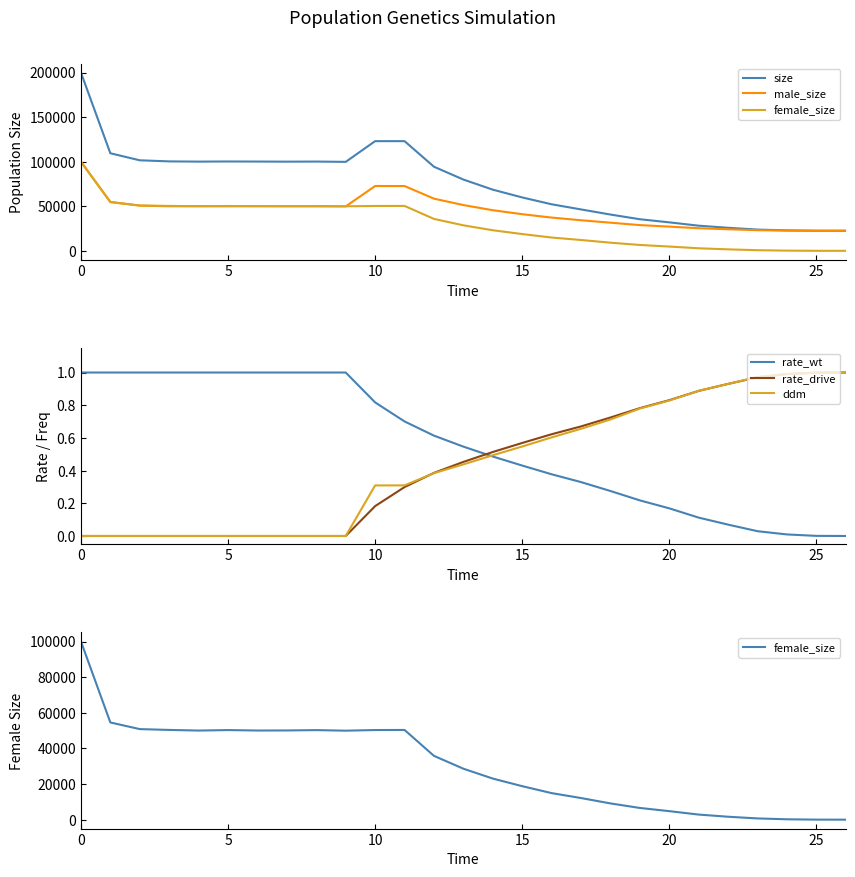

Reading left to right, list all the values displayed in this chart.

size: 200080.0	109464.0	101569.0	100345.0	100090.0	100244.0	100161.0	100046.0	100142.0	99810.0	123063.0	123039.0	94335.0	79954.0	68610.0	59885.0	52205.0	46427.0	40685.0	35423.0	31932.0	28178.0	25828.0	23819.0	22922.0	22532.0	22500.0
male_size: 99957.0	54880.0	50722.0	49961.0	50059.0	49939.0	50111.0	49956.0	49858.0	49845.0	72740.0	72673.0	58523.0	51348.0	45545.0	41091.0	37299.0	34297.0	31565.0	28853.0	27153.0	25329.0	24186.0	23127.0	22708.0	22510.0	22500.0
female_size: 100123.0	54584.0	50847.0	50384.0	50031.0	50305.0	50050.0	50090.0	50284.0	49965.0	50323.0	50366.0	35812.0	28606.0	23065.0	18794.0	14906.0	12130.0	9120.0	6570.0	4779.0	2849.0	1642.0	692.0	214.0	22.0	0.0
rate_wt: 1.0	1.0	1.0	1.0	1.0	1.0	1.0	1.0	1.0	1.0	0.8	0.7	0.6	0.5	0.5	0.4	0.4	0.3	0.3	0.2	0.2	0.1	0.1	0.0	0.0	0.0	0.0
rate_drive: 0.0	0.0	0.0	0.0	0.0	0.0	0.0	0.0	0.0	0.0	0.2	0.3	0.4	0.5	0.5	0.6	0.6	0.7	0.7	0.8	0.8	0.9	0.9	1.0	1.0	1.0	1.0
ddm: 0.0	0.0	0.0	0.0	0.0	0.0	0.0	0.0	0.0	0.0	0.3	0.3	0.4	0.4	0.5	0.5	0.6	0.7	0.7	0.8	0.8	0.9	0.9	1.0	1.0	1.0	1.0